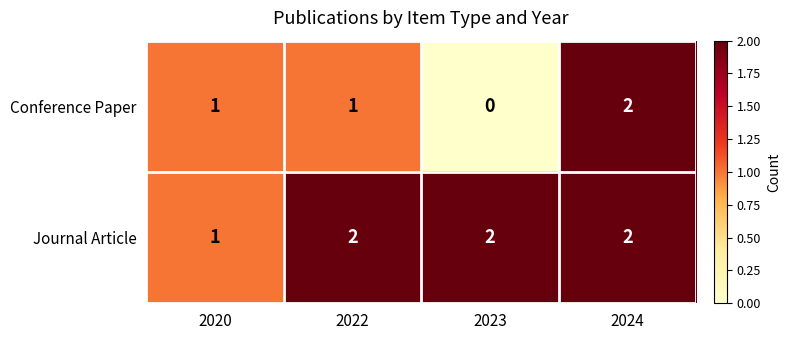

Reading left to right, extract all data points from this chart.

Conference Paper: 1	1	0	2
Journal Article: 1	2	2	2